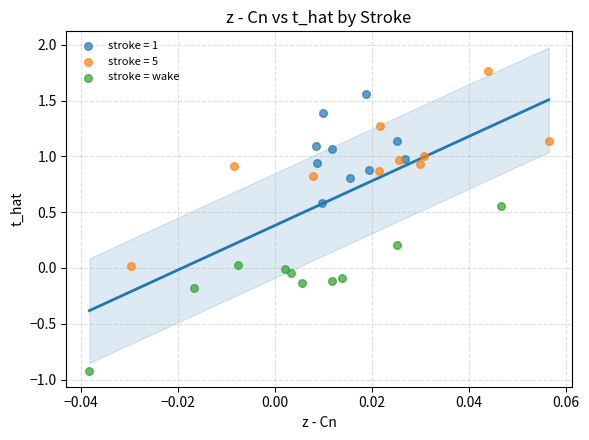

Which series reaches the maximum Y coordinate?

stroke = 5